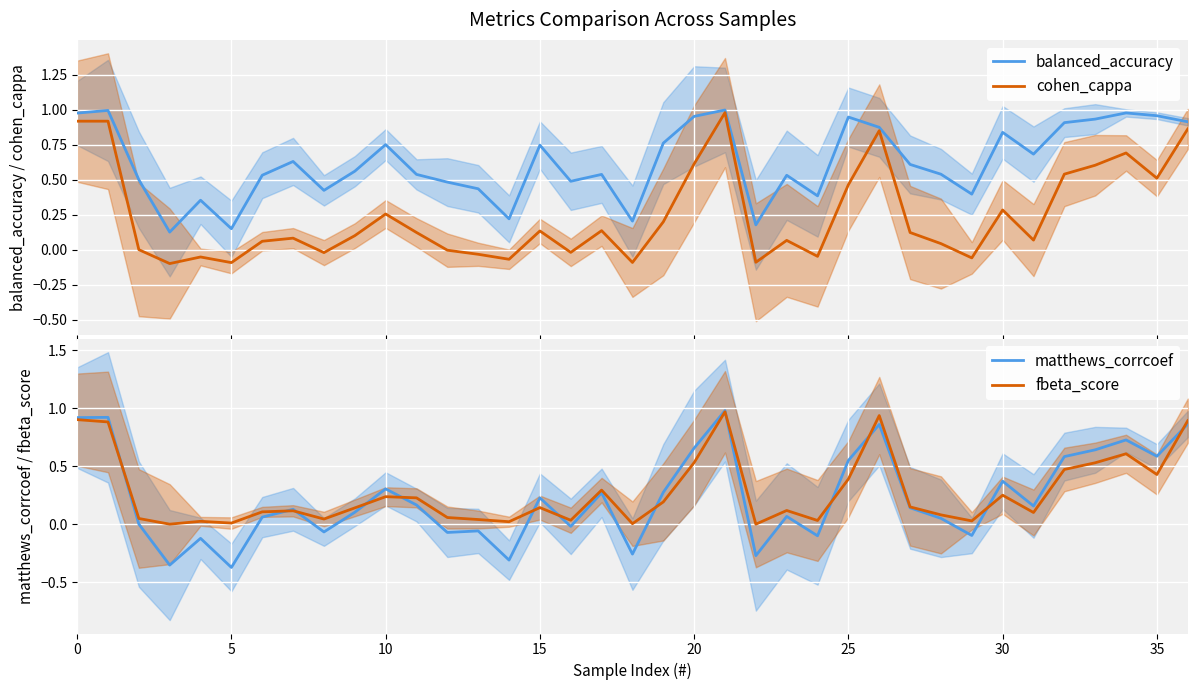

How many values in matthews_corrcoef are below zero?

12